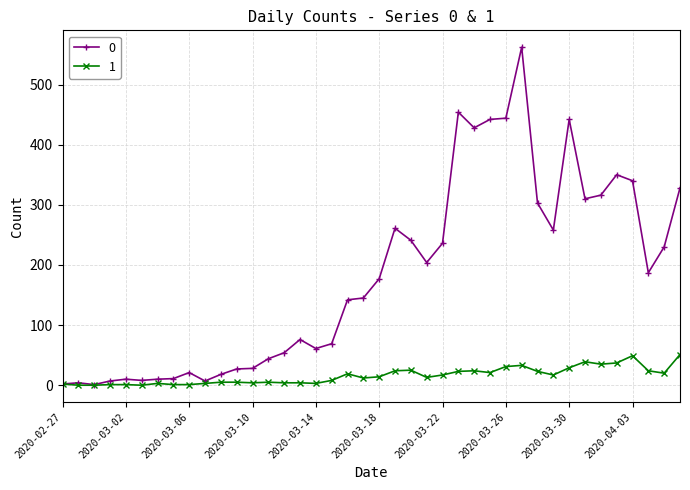

Rank the series by their average value, from highest to lowest.

0, 1